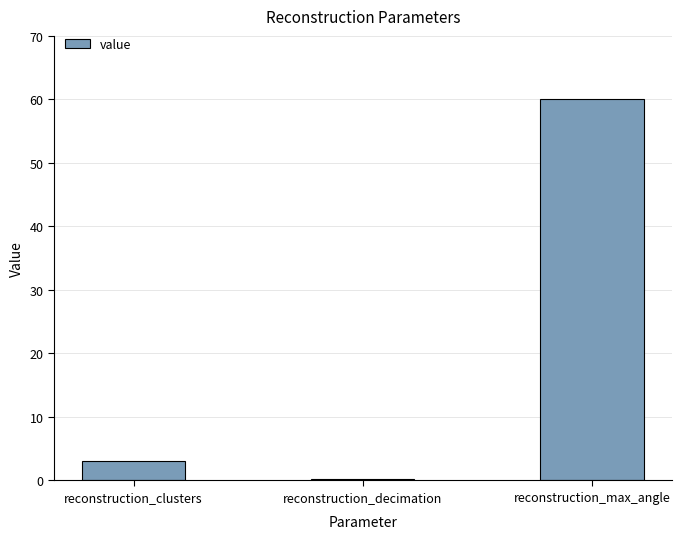

What is the ratio of the value at reconstruction_decimation to the value at reconstruction_clusters?

0.1